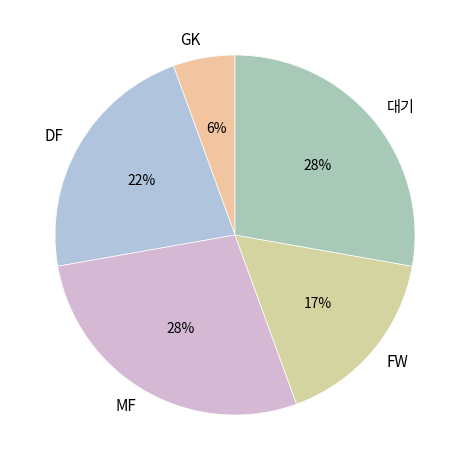

Does 대기 represent more than half of the total?

No